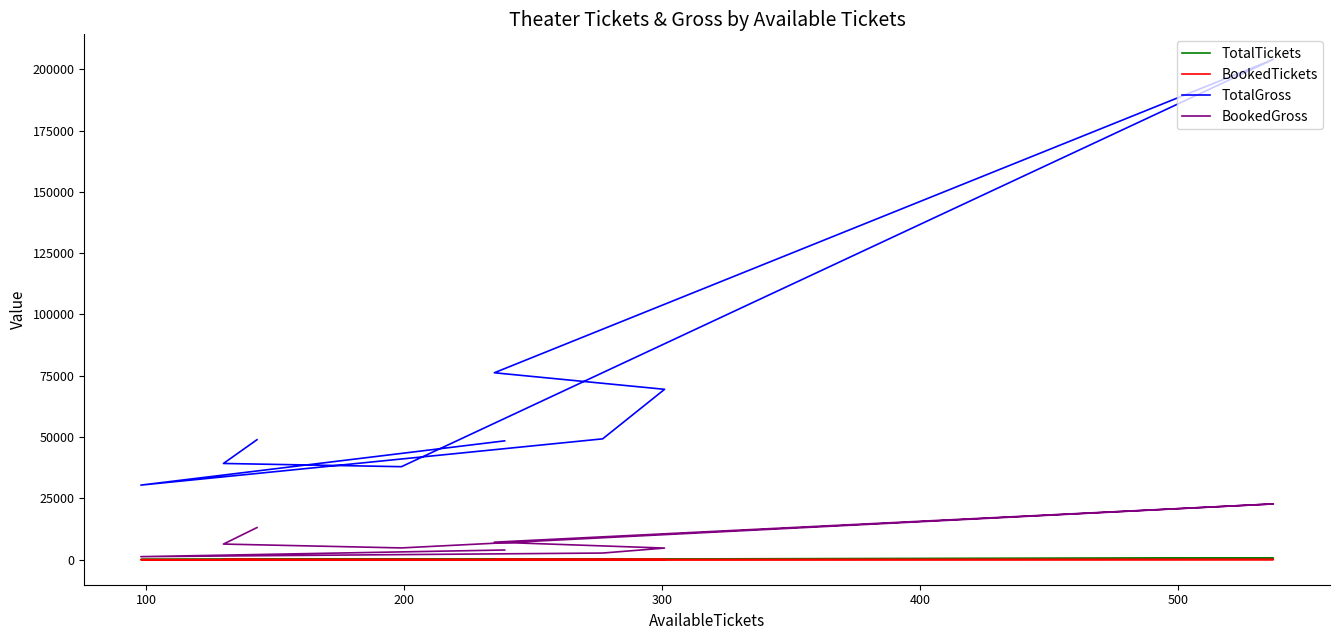

How many lines are shown in the chart?

4